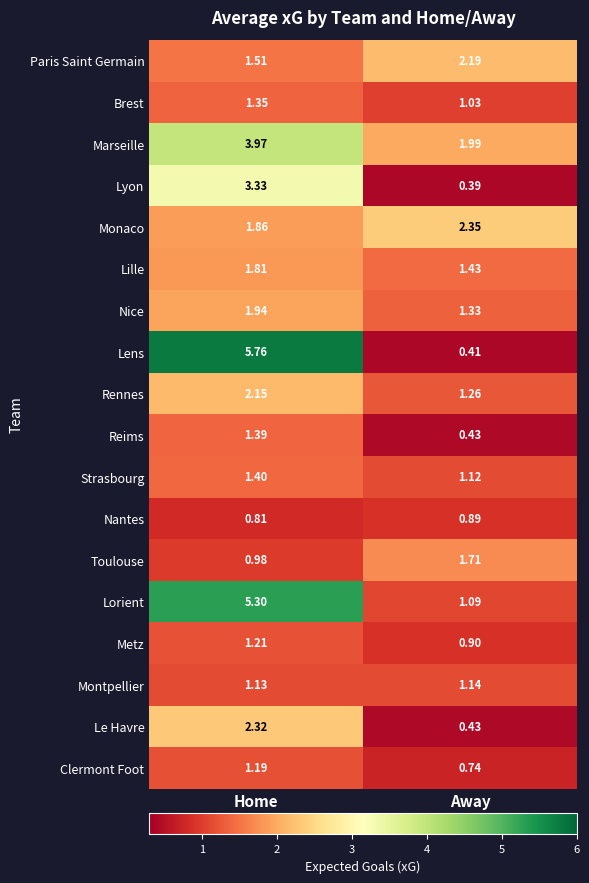

At how many categories does at least one series exceed 2?

2